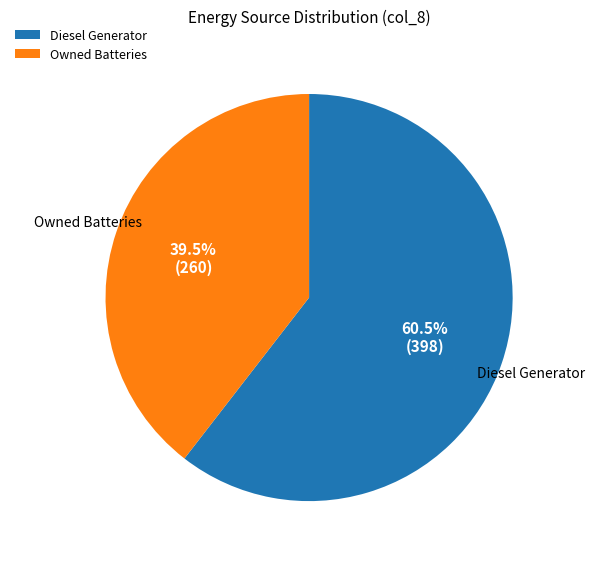

How many slices are in this pie chart?

2